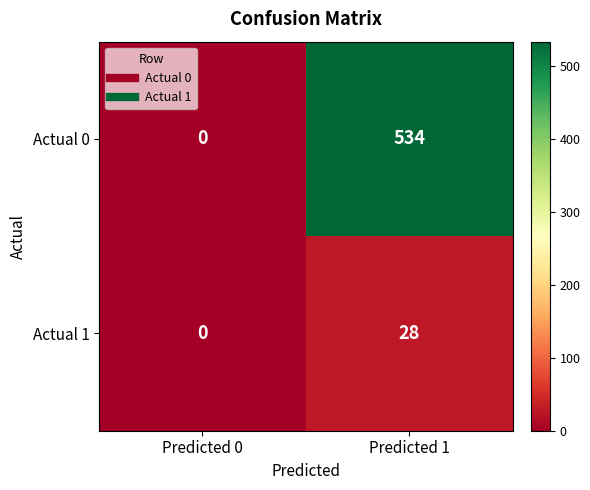

What is the difference between the maximum and minimum values in the Actual 0 series?

534